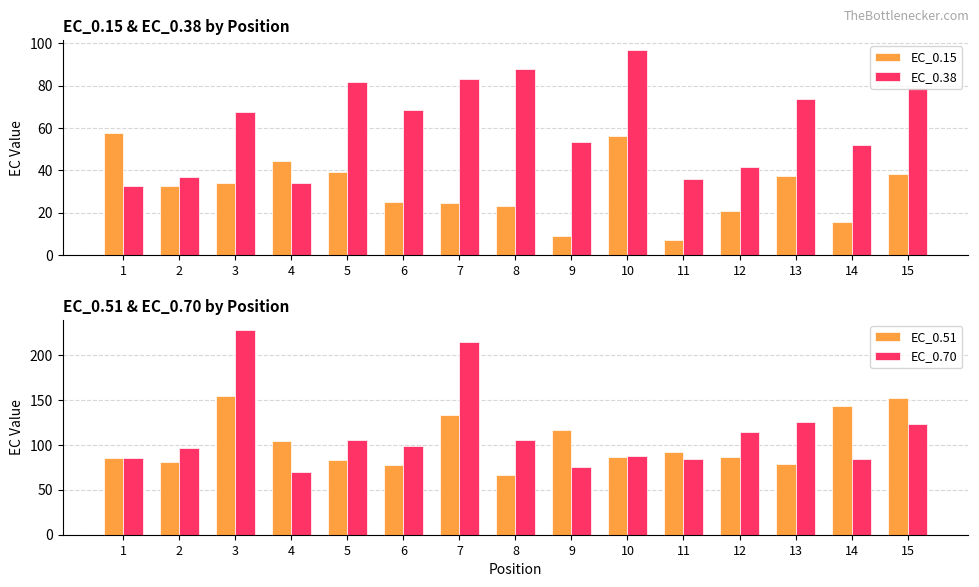

The value of EC_0.70 at 1 is 58.2. True or false?

False